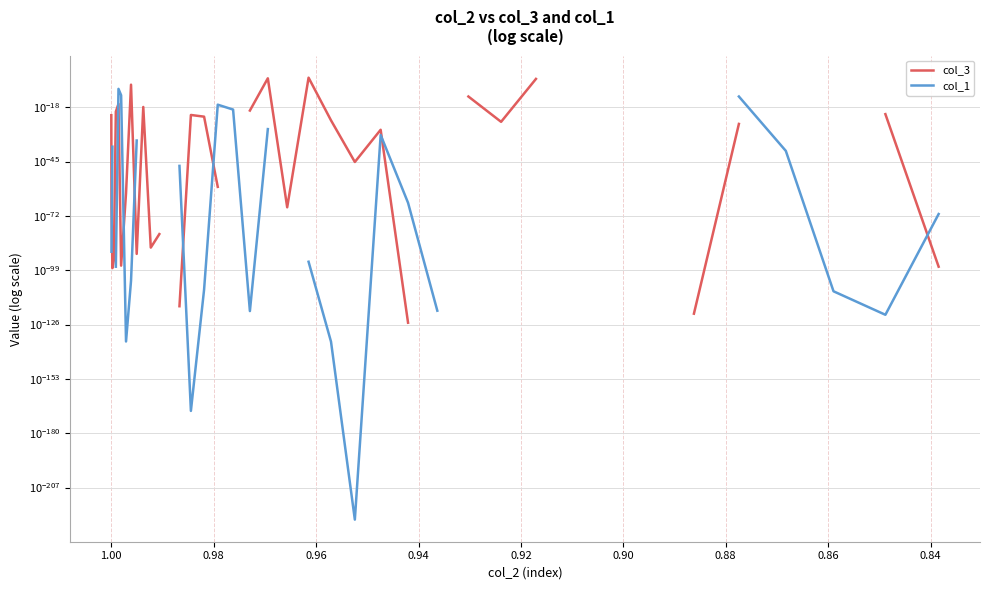

At how many categories does at least one series exceed 0?

38